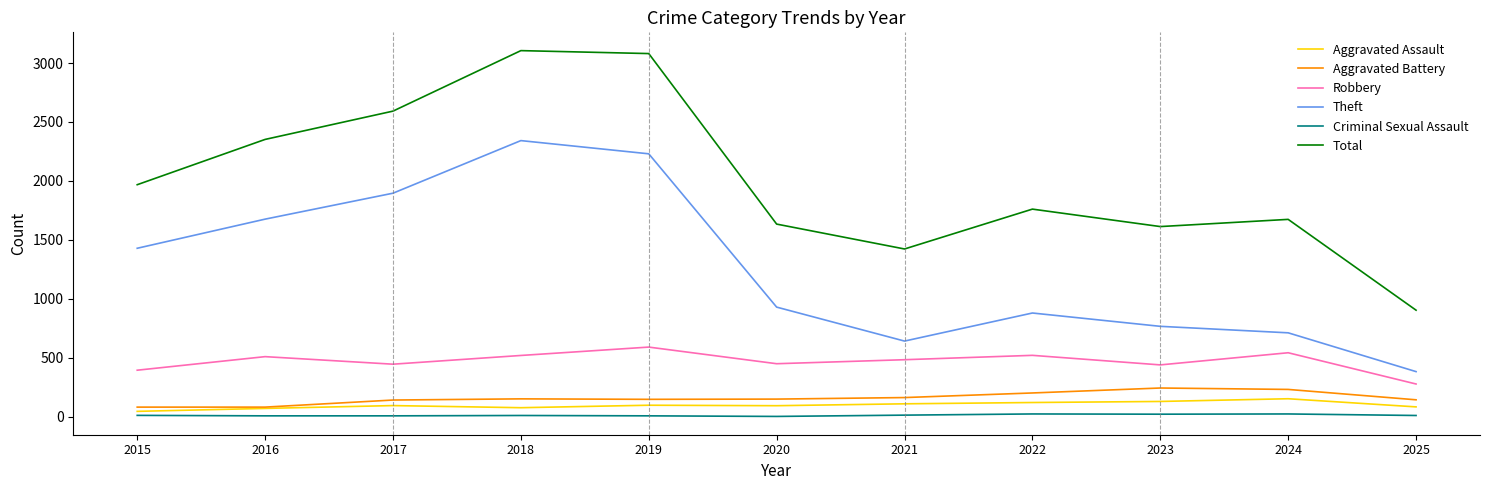

Which series has the largest total across all categories?

Total